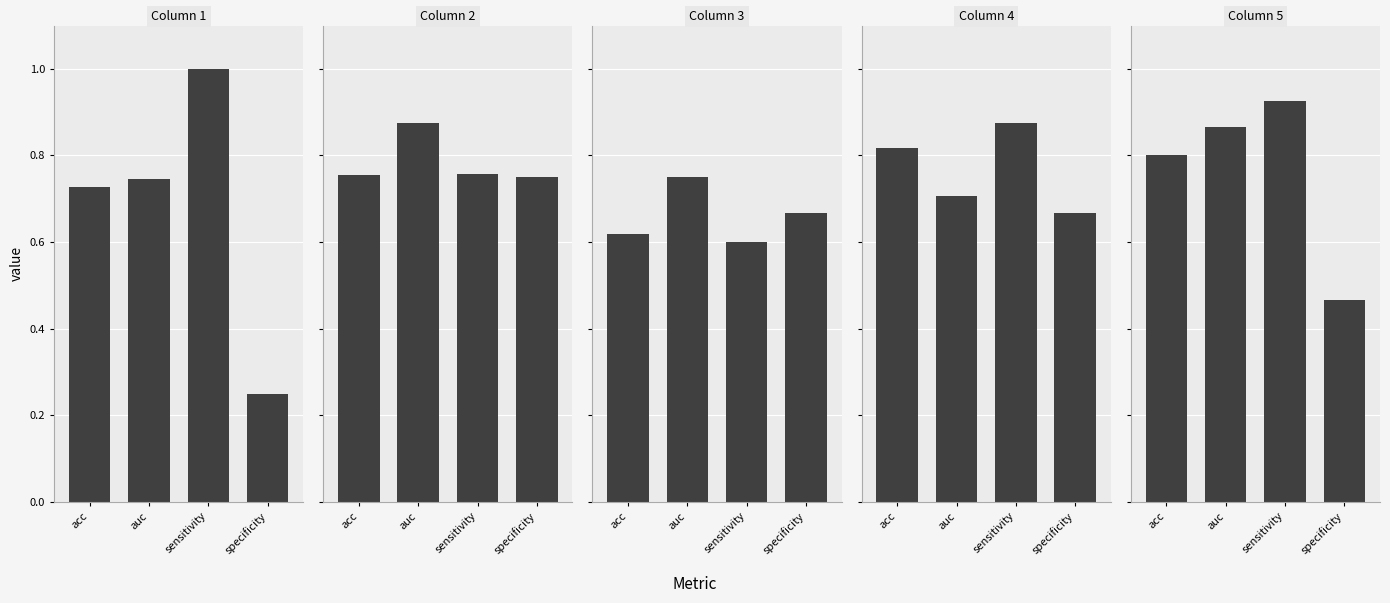

How many groups of bars are there?

4